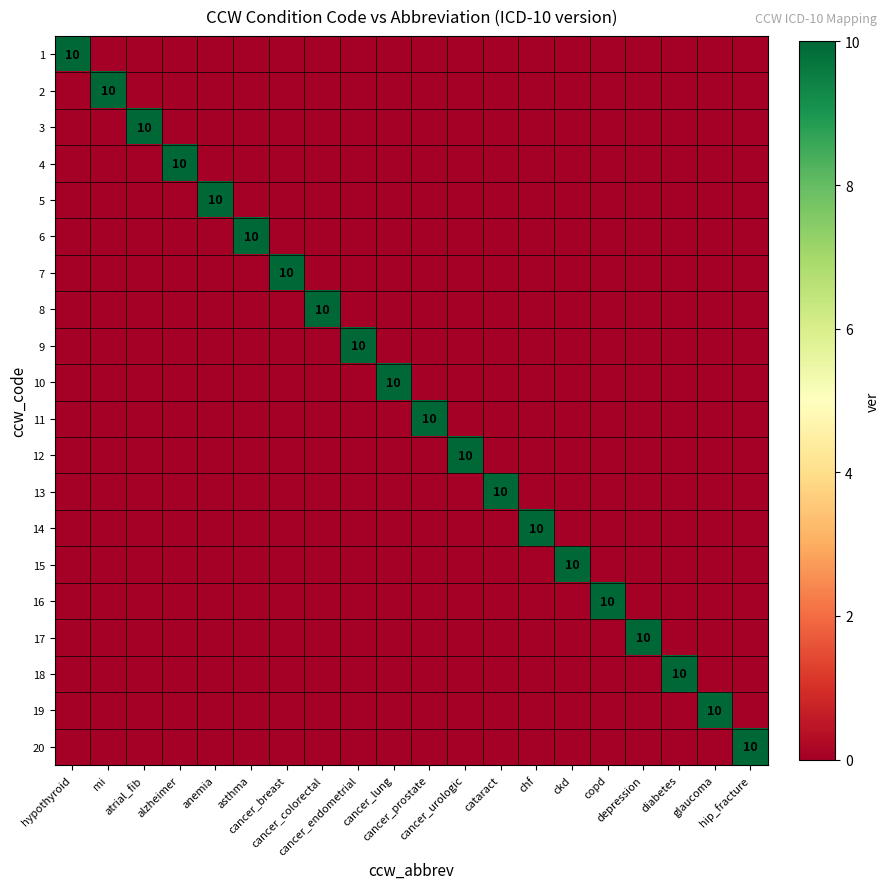

Rank the series by their maximum value, from lowest to highest.

1, 2, 3, 4, 5, 6, 7, 8, 9, 10, 11, 12, 13, 14, 15, 16, 17, 18, 19, 20